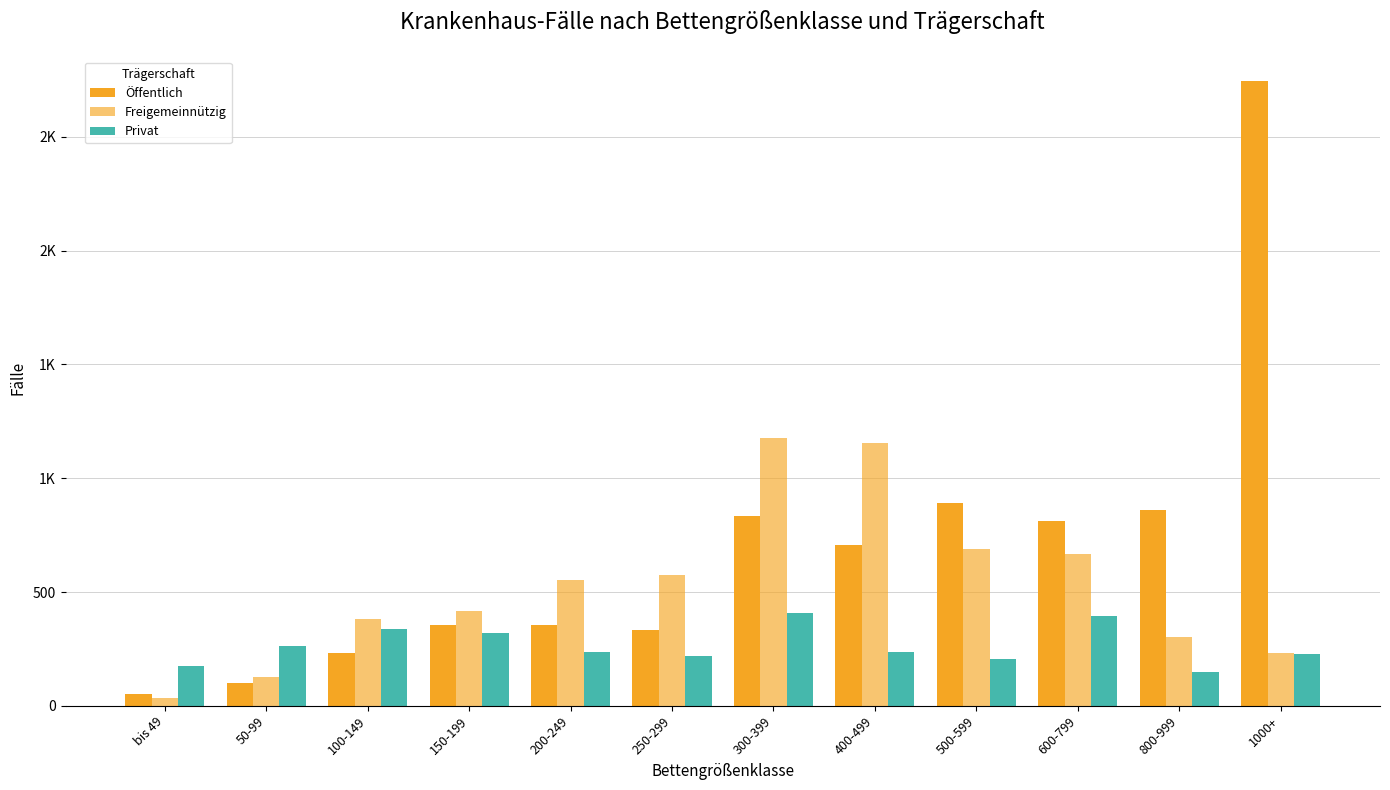

What is the difference between the second highest and second lowest values in the Freigemeinnützig series?

1028